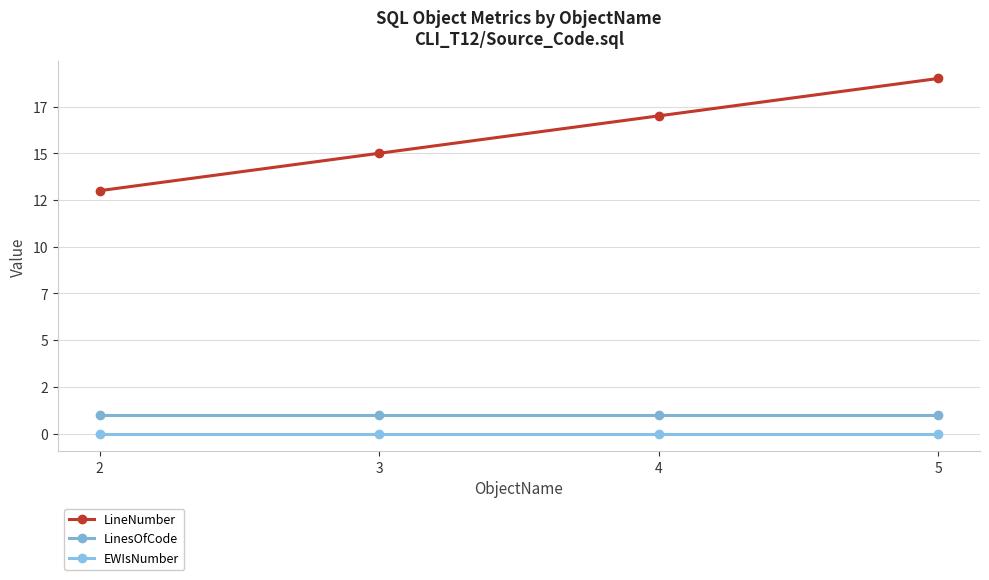

What are all the series names shown in the legend?

LineNumber, LinesOfCode, EWIsNumber